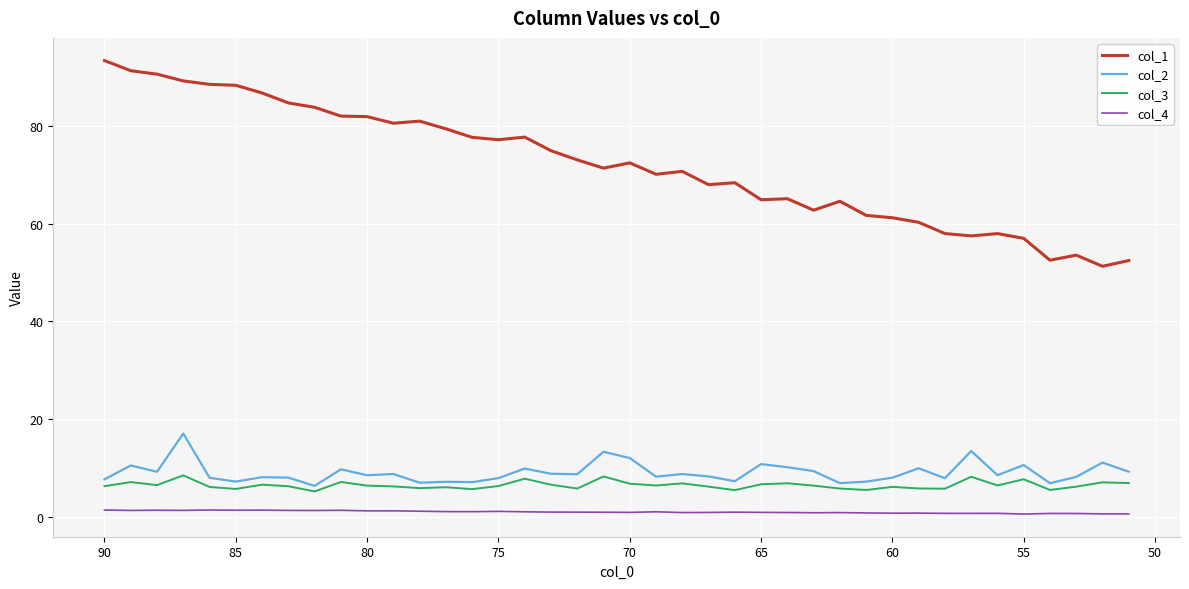

How many data points in col_1 are less than 72?

20